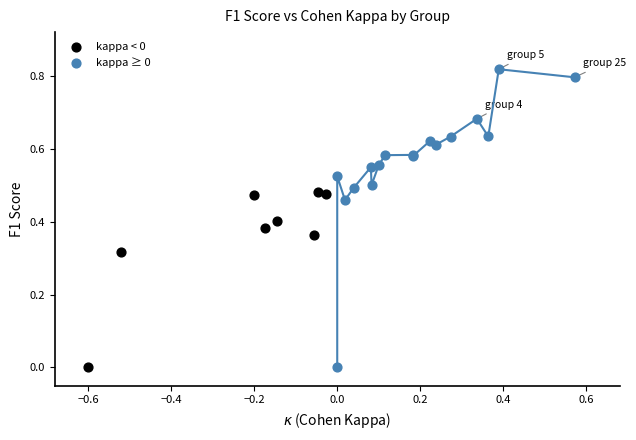

Which series contains the highest Y value?

kappa ≥ 0